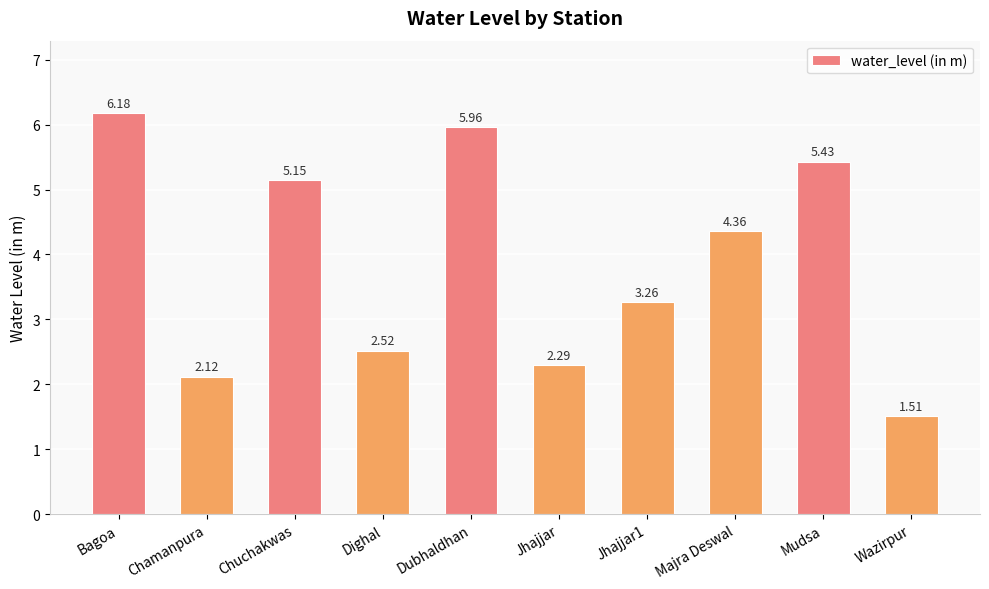

What is the difference between the maximum and minimum values?

4.7